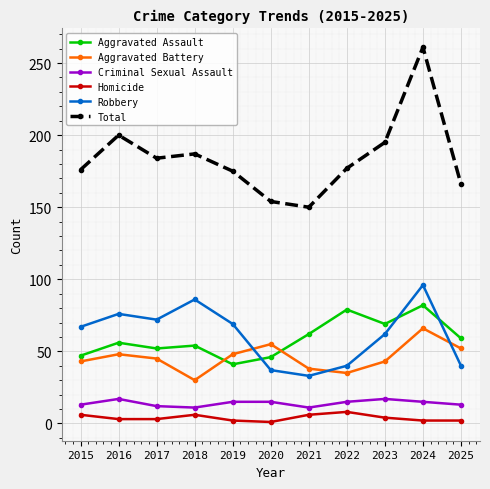

True or false: Total and Criminal Sexual Assault intersect in this chart.

False